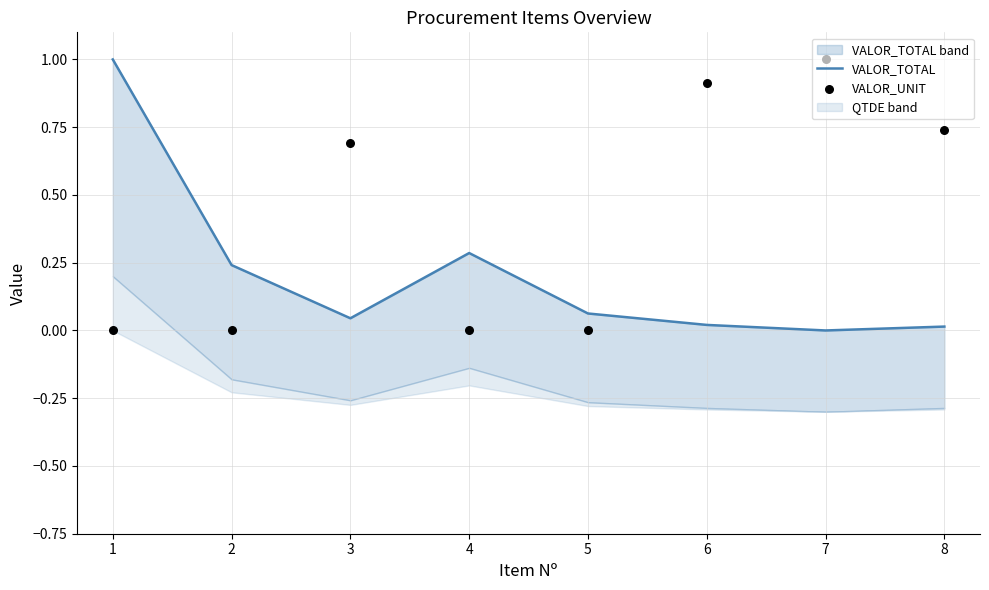

Which series reaches the minimum Y coordinate?

VALOR_TOTAL